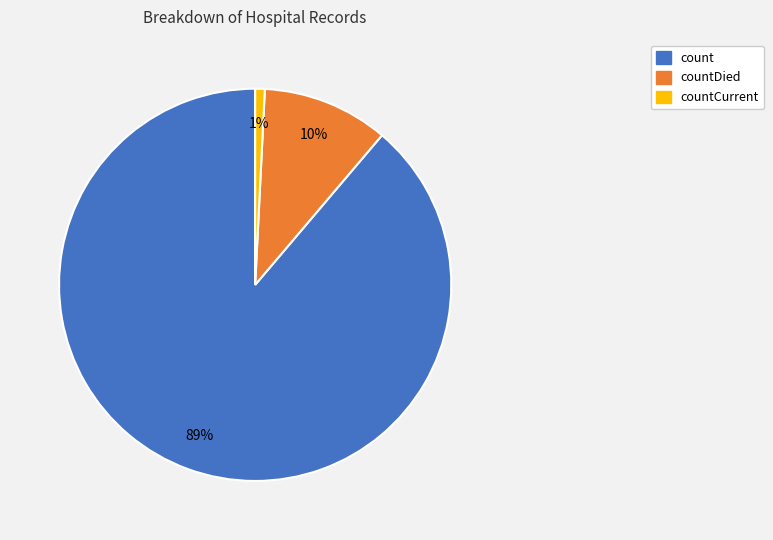

Count the number of slices in the pie.

3